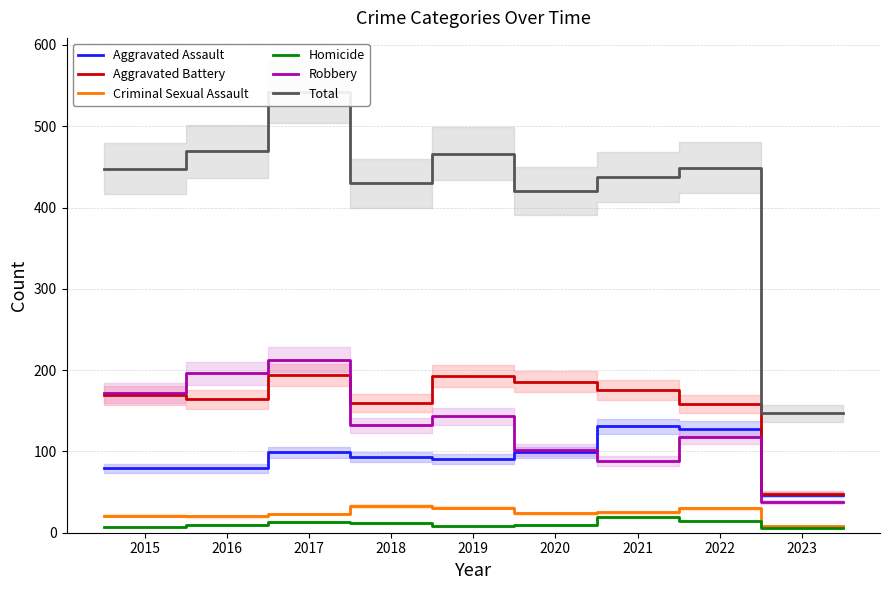

In Aggravated Battery, how many points are lower than both neighbors (excluding endpoints)?

2